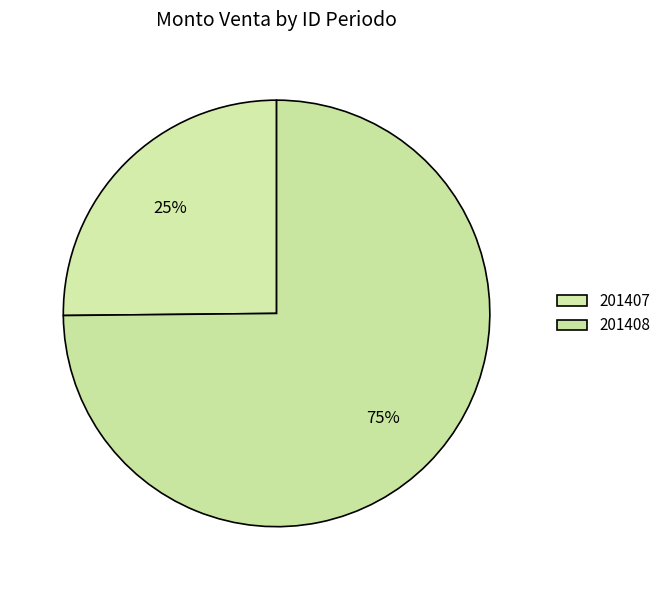

What percentage is NOT represented by 201408?

25.2%